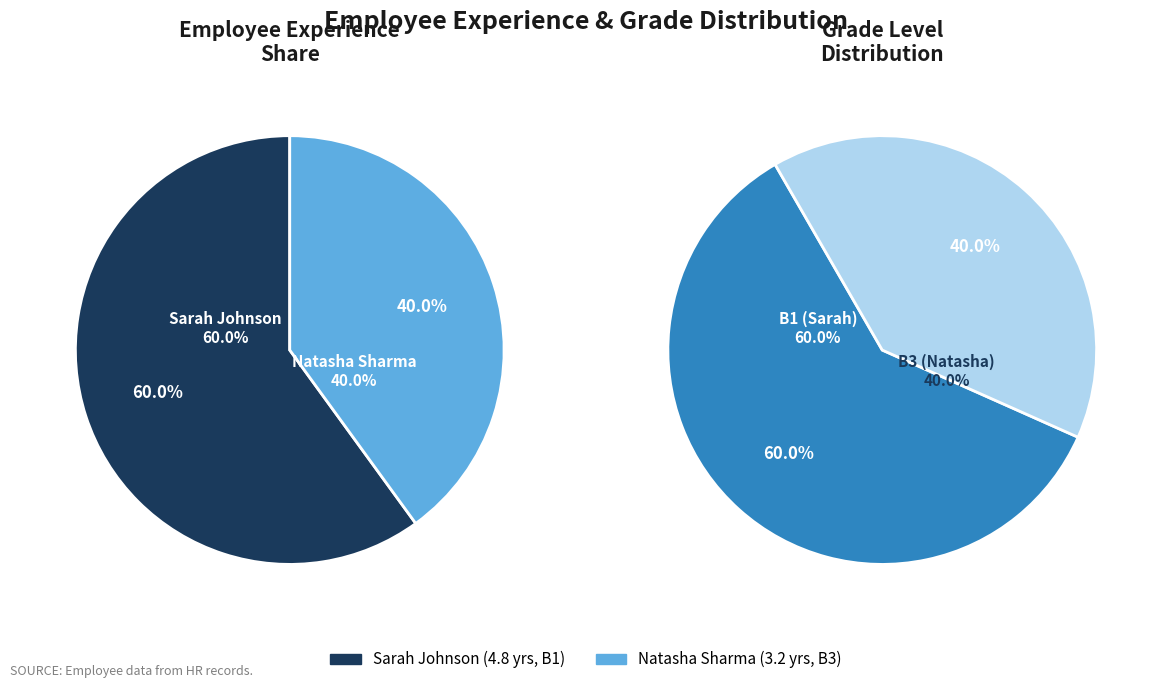

What percentage is the Sarah Johnson slice, to the nearest percent?

60%